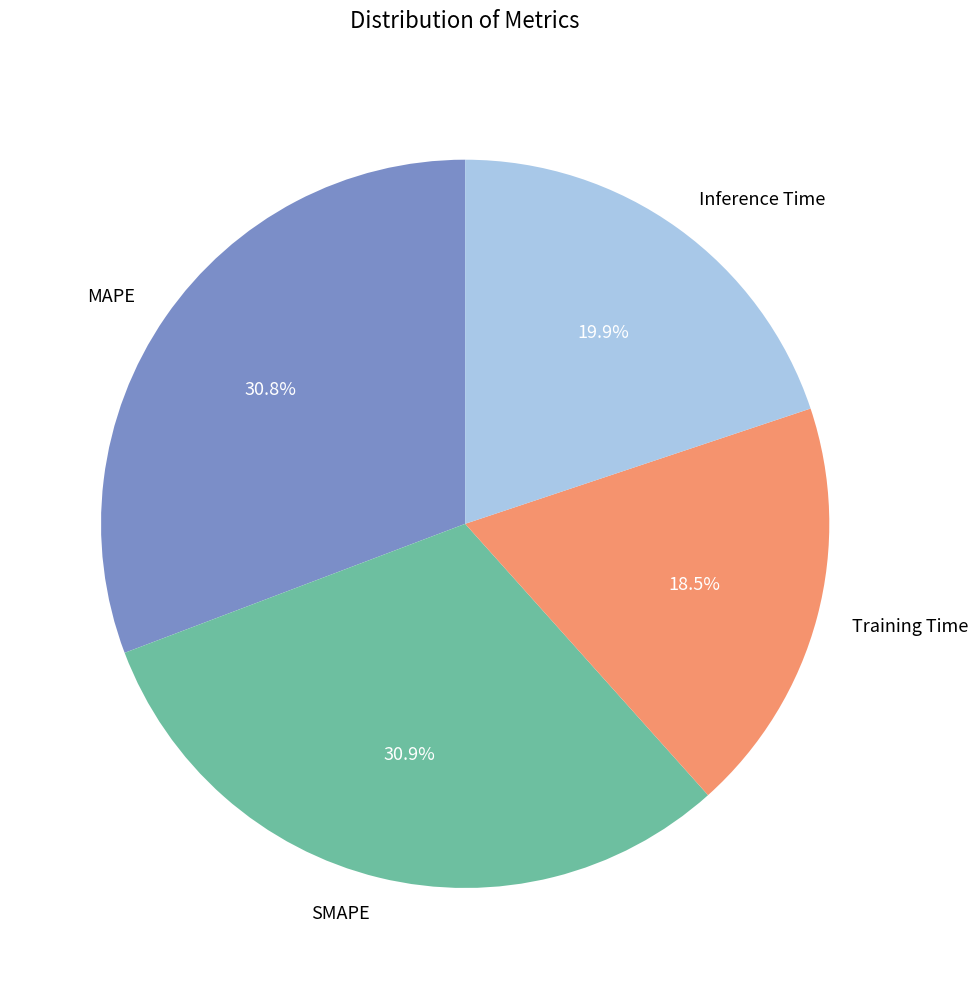

To the nearest percent, what is the combined percentage of MAPE and SMAPE?

62%